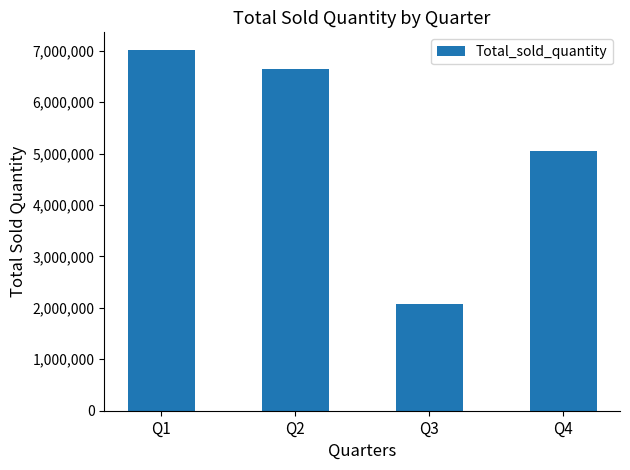

Is it true that the value at Q2 is 6649642?

True